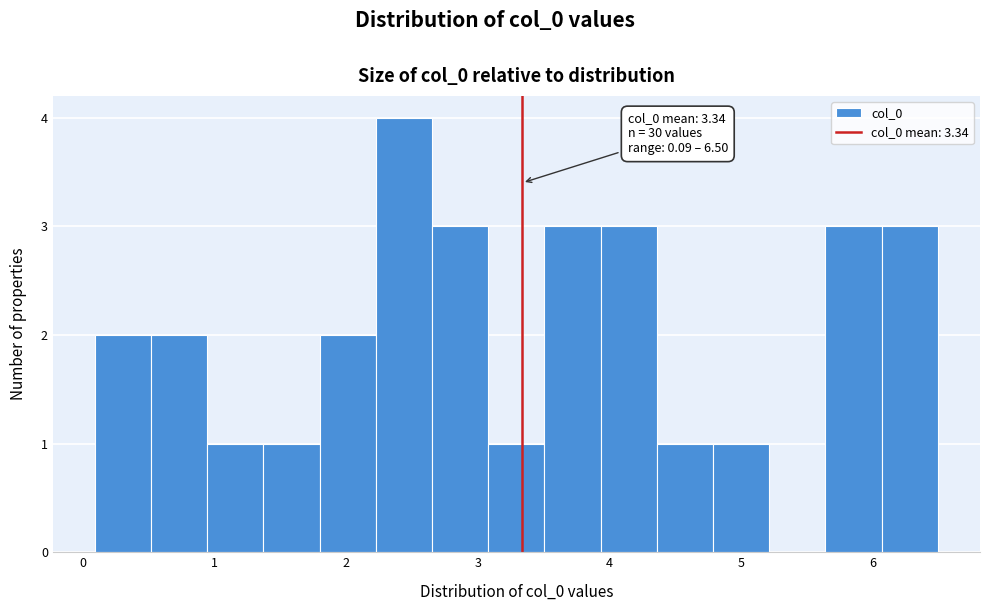

Which range on the x-axis has the tallest bar?

2.2 to 2.7